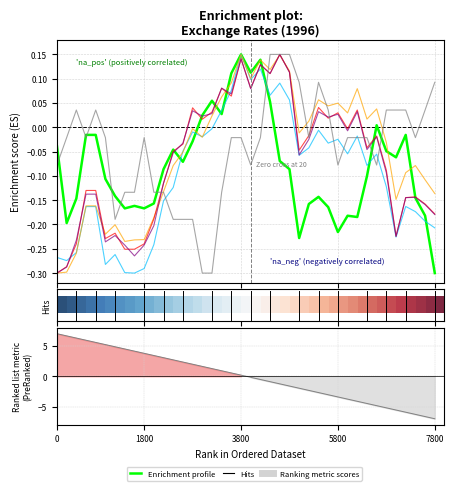

Count the number of data series in this chart.

6